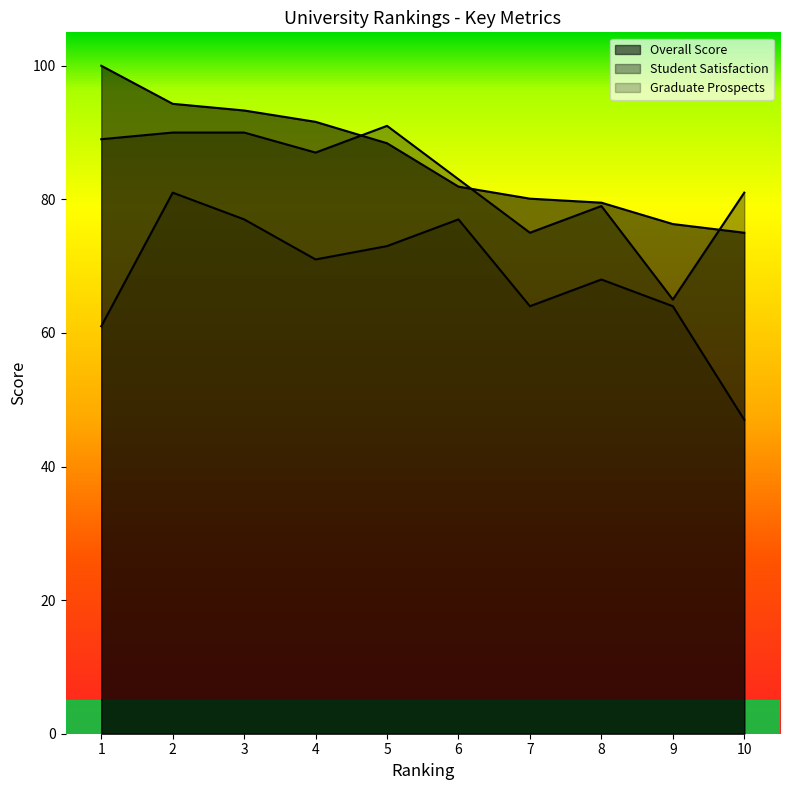

What is the greatest value displayed?

100.0